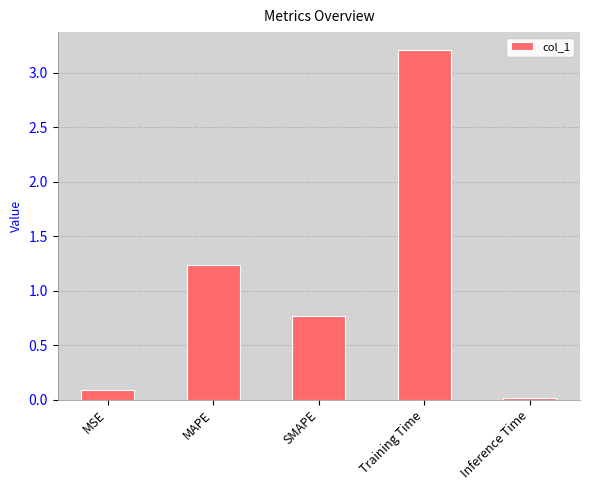

Which label corresponds to the largest value in the chart?

Training Time